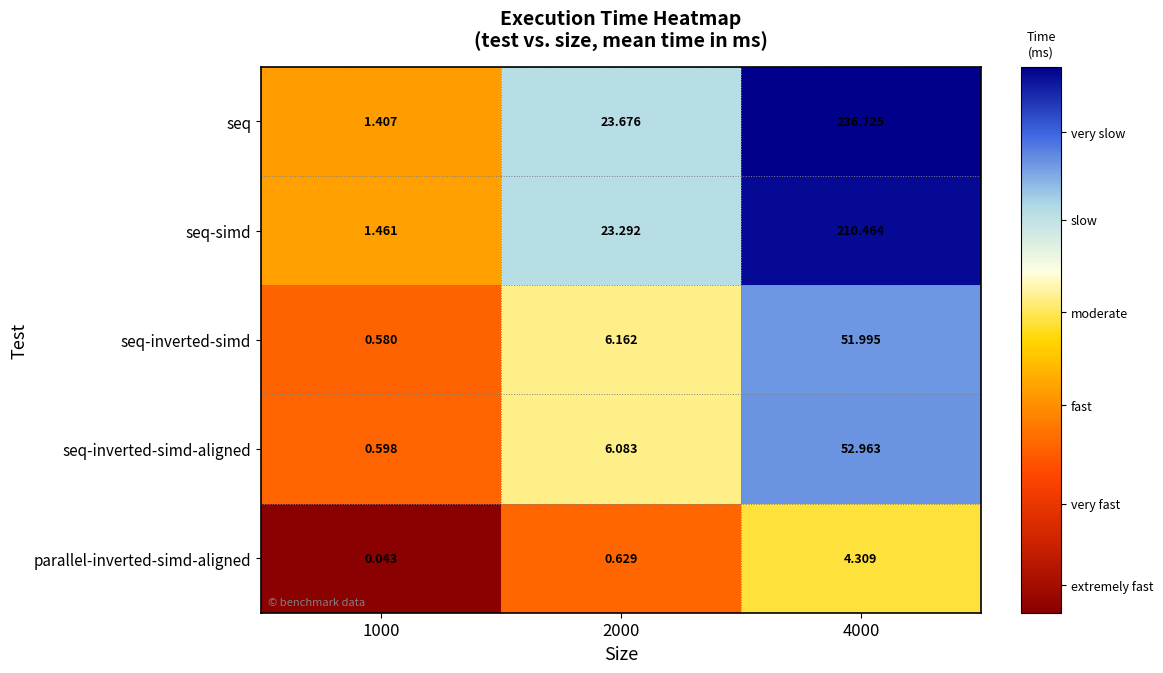

How many data points in seq are less than 23?

1